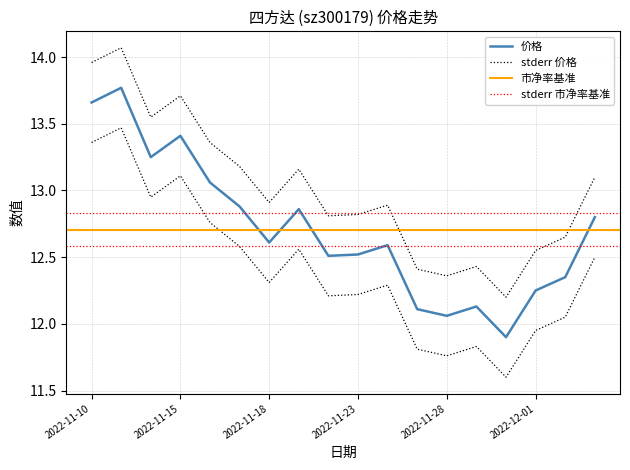

Which series changed the most between 2022-11-18 and 2022-11-25?

价格